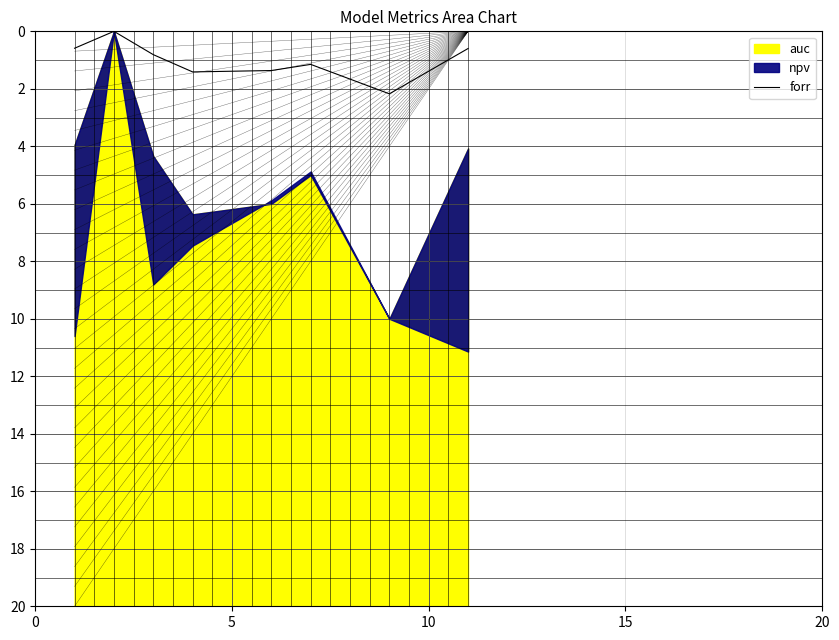

True or false: the data shows 0.2 at 7.

False